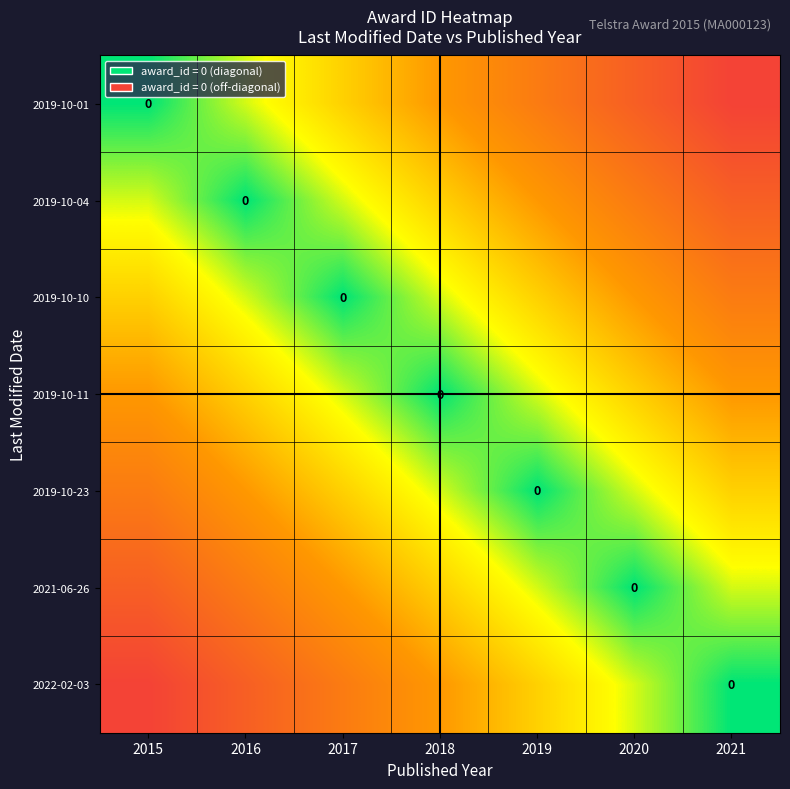

At how many categories does at least one series exceed 0?

7